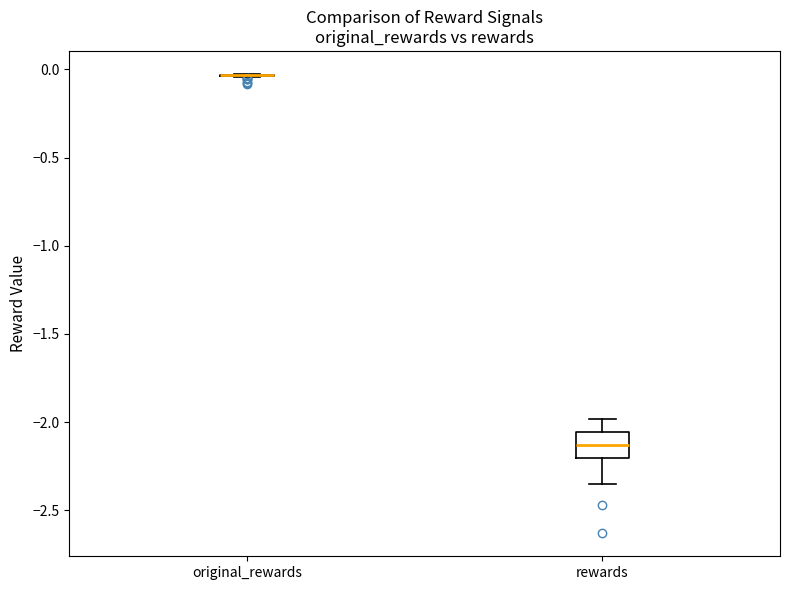

Comparing the boxes themselves (not the whiskers), which one is the tallest?

rewards